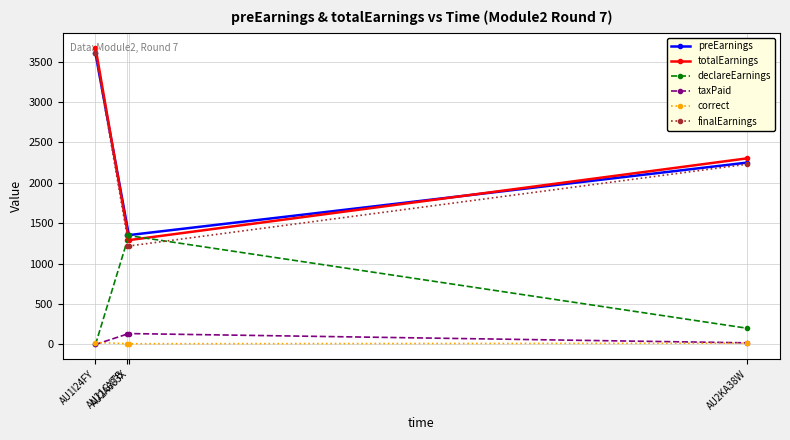

What position from the left is AU2KA38W?

4